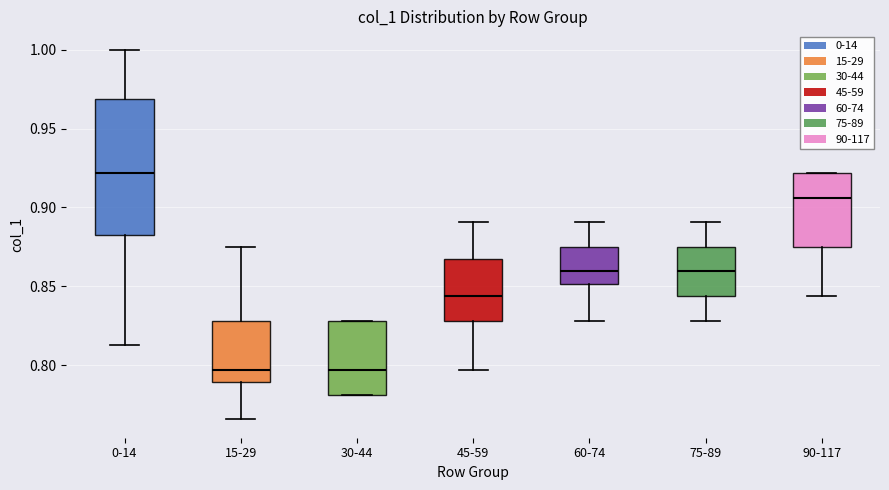

Comparing the boxes themselves (not the whiskers), which one is the tallest?

0-14